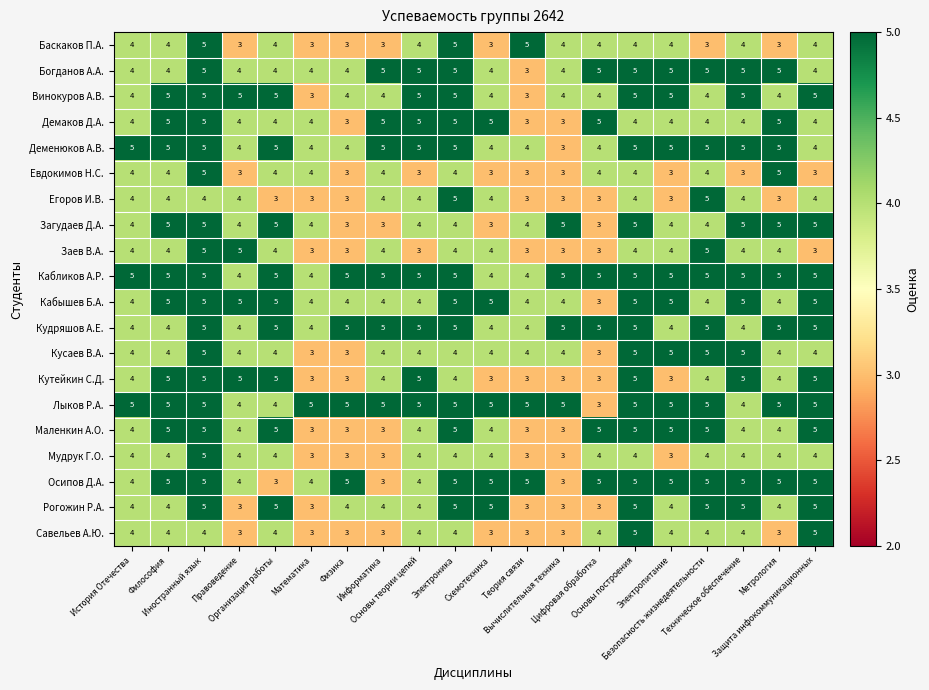

What is the smallest value displayed?

3